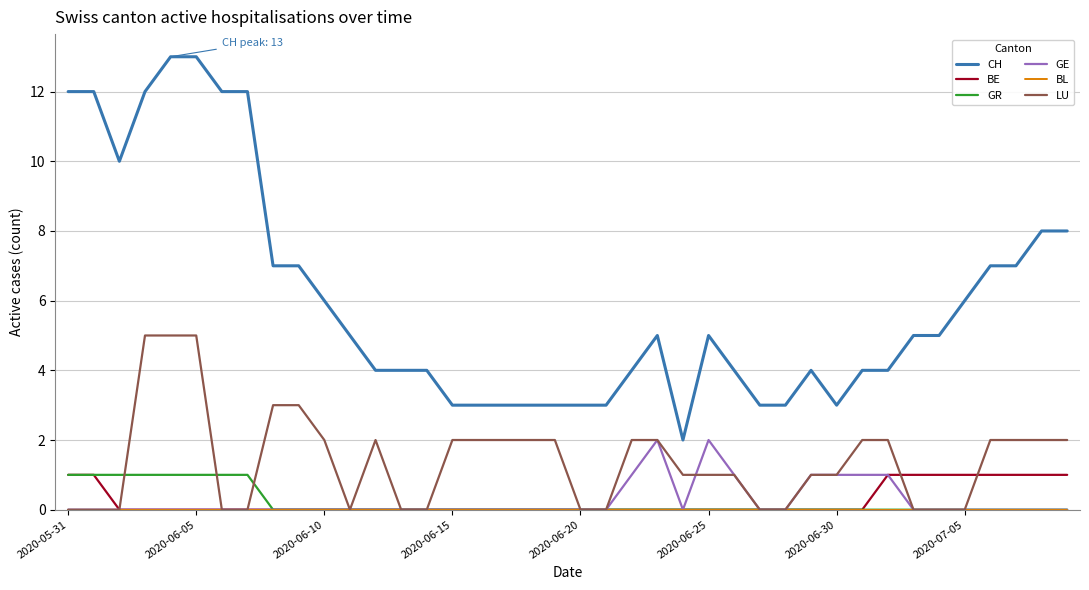

Which series has the widest spread of values?

CH